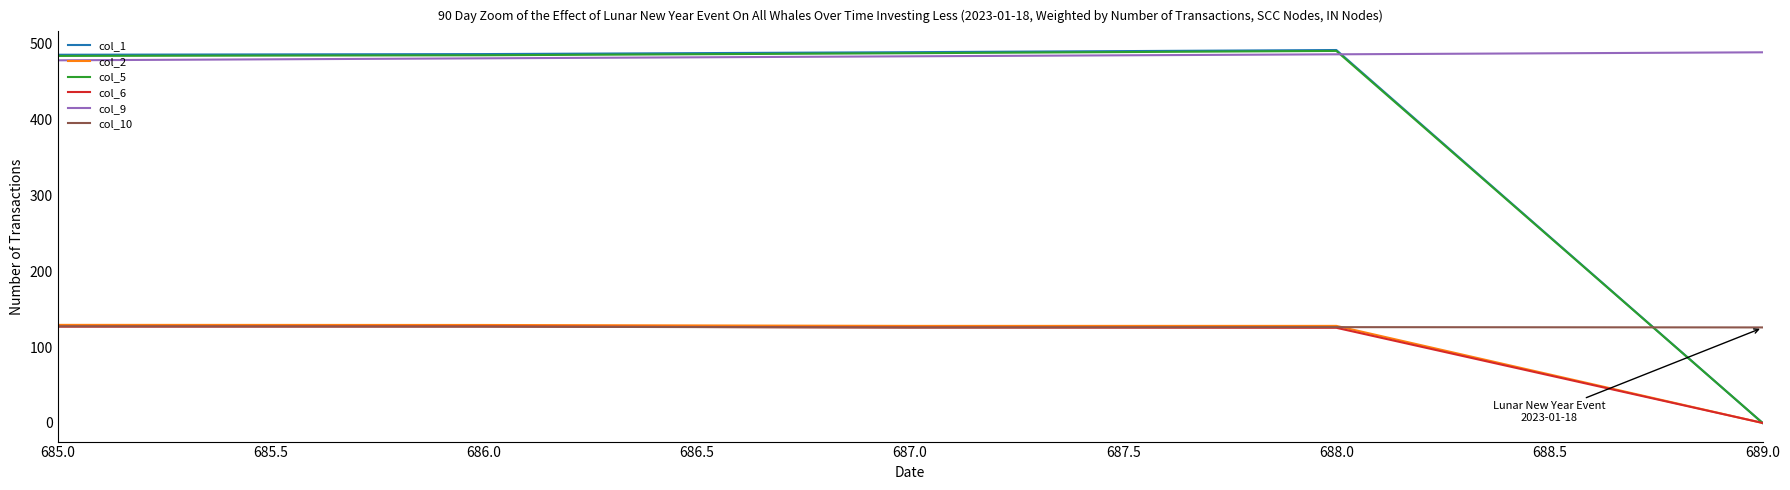

Is it true that col_10 equals 37.6 at 686.0?

False